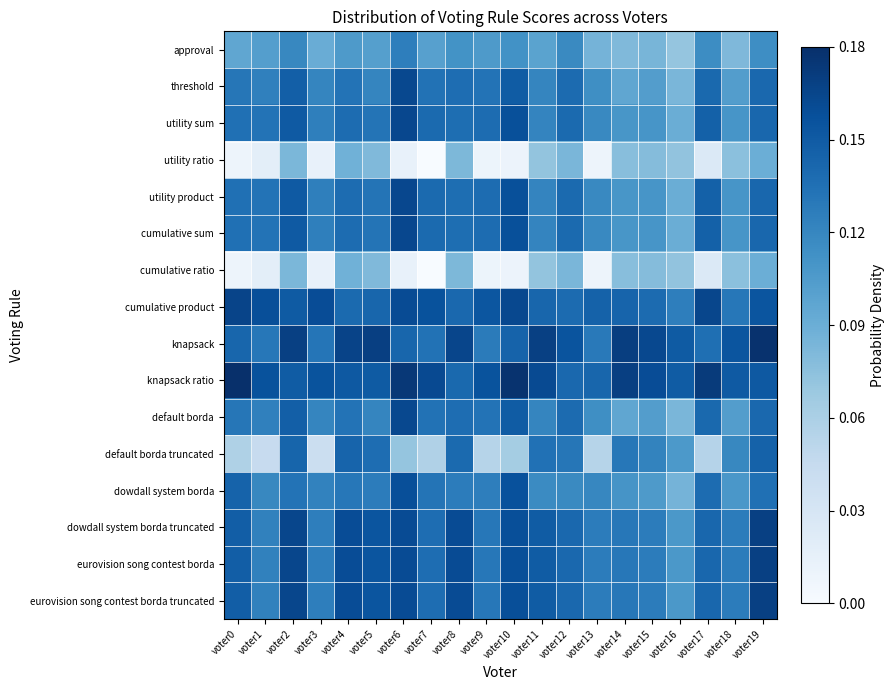

Which has a higher value, voter9 or voter0?

voter9